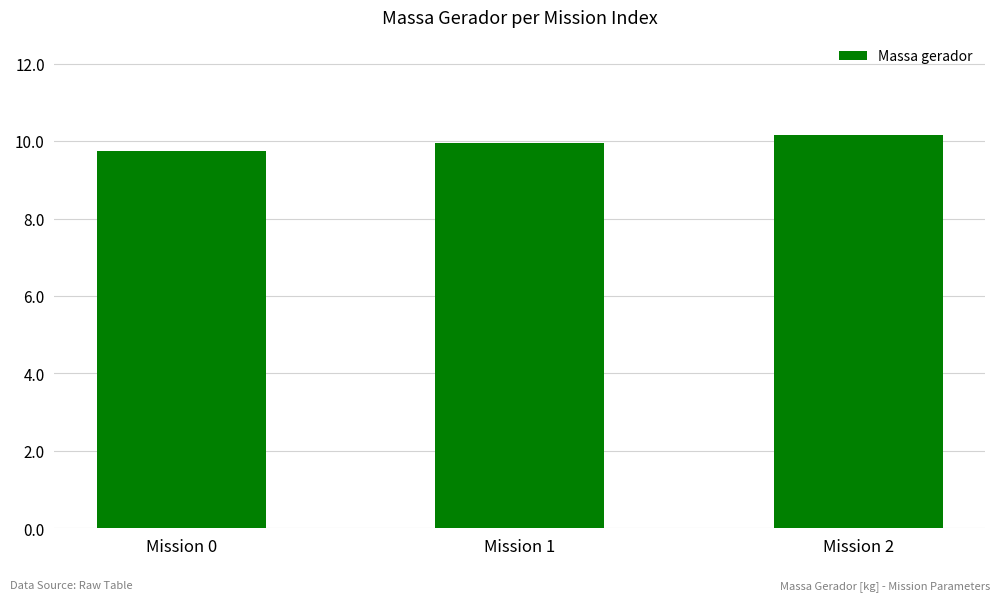

How many bars are there in total?

3